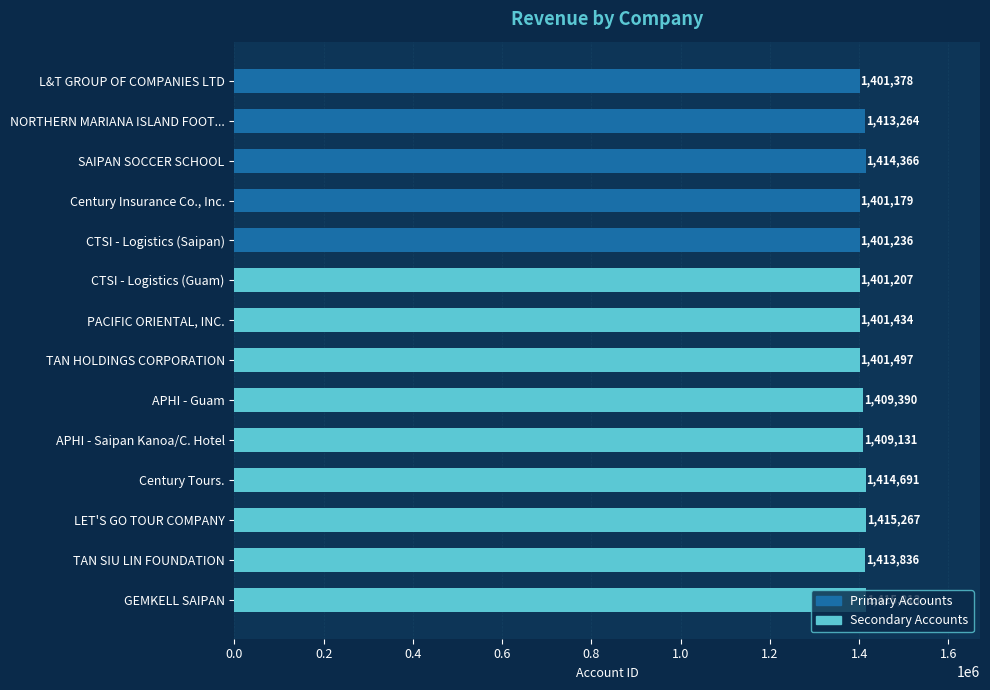

What is the label of the 11th bar from the bottom?

Century Insurance Co., Inc.